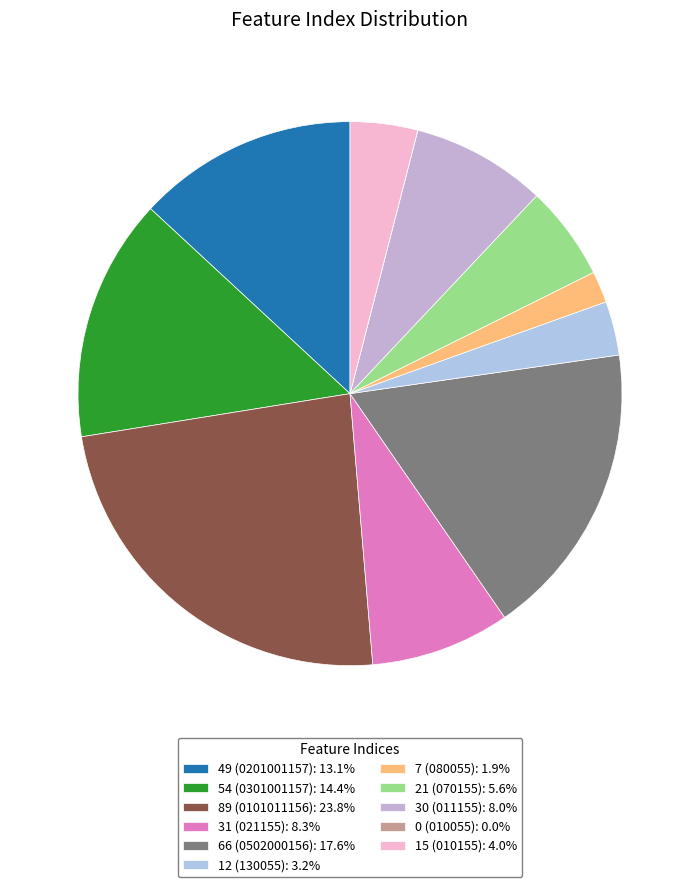

How many slices are in this pie chart?

11